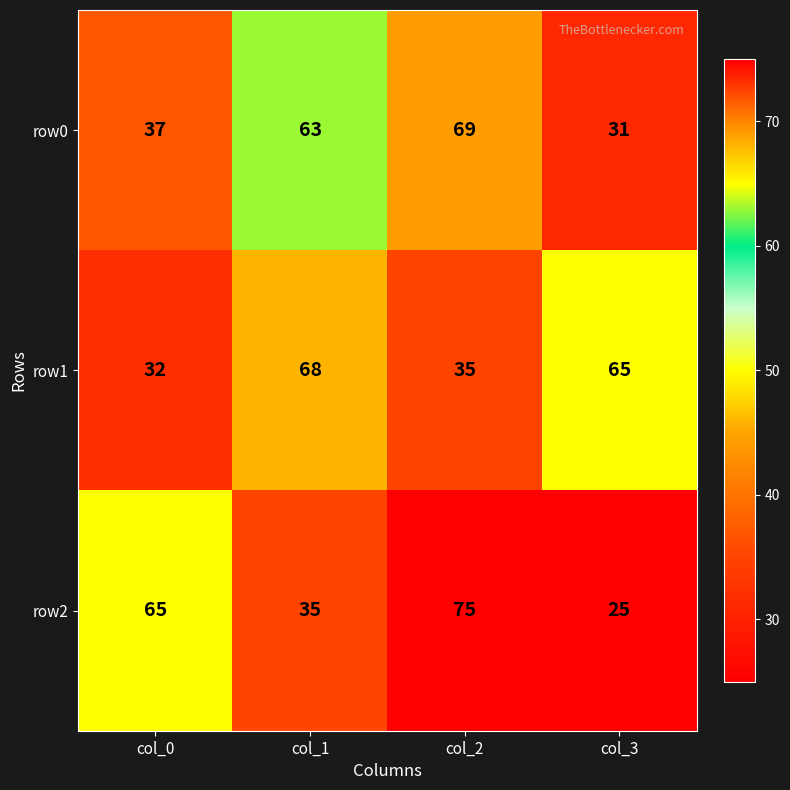

The value of row2 at col_0 is 85. True or false?

False